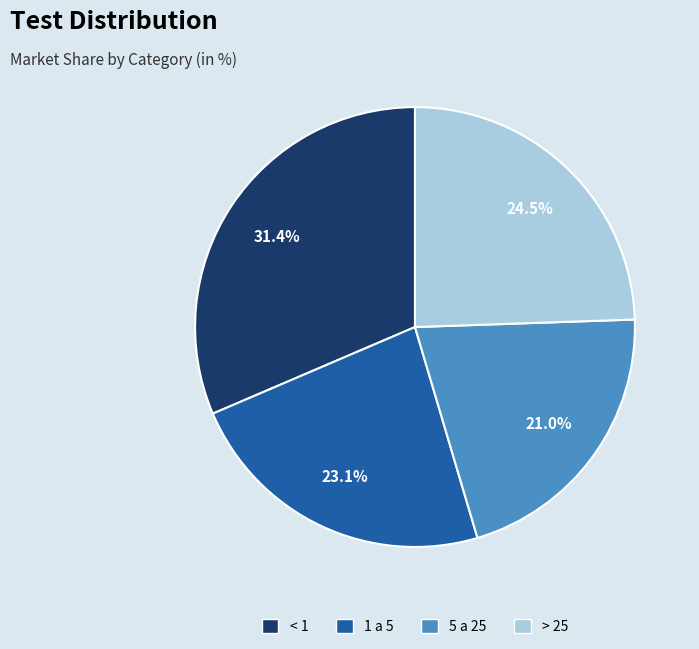

Does any single category account for the majority?

No